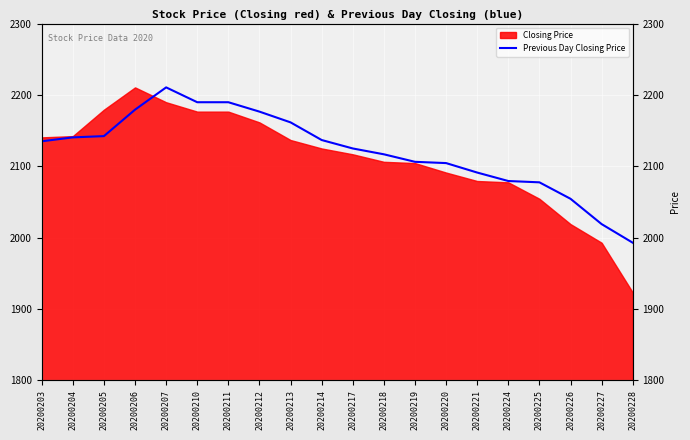

Reading left to right, what are all the values shown in this chart?

20200203=2135.0	20200204=2140.5	20200205=2142.3	20200206=2179.3	20200207=2210.6	20200210=2189.8	20200211=2189.8	20200212=2176.6	20200213=2161.5	20200214=2136.8	20200217=2124.9	20200218=2116.8	20200219=2106.2	20200220=2104.4	20200221=2091.2	20200224=2079.3	20200225=2077.5	20200226=2054.4	20200227=2018.9	20200228=1992.8